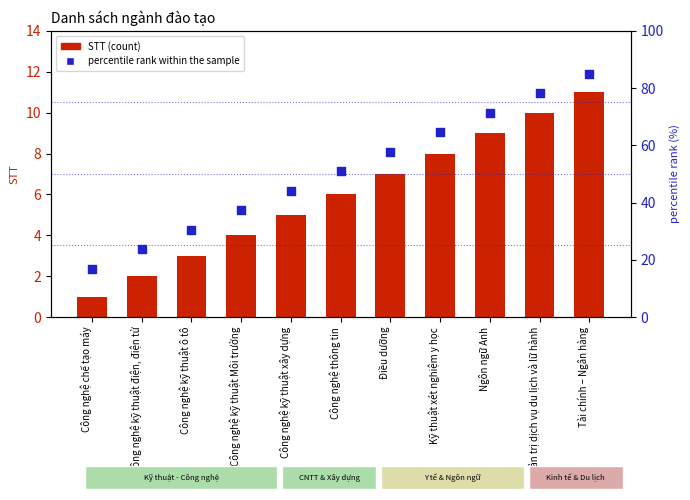

At which category is the sum across all series the highest?

Tài chính – Ngân hàng